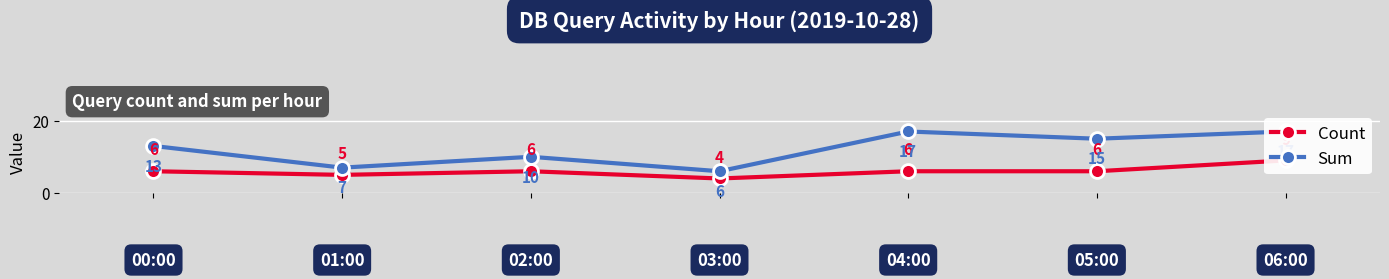

Reading right to left, transcribe all the data shown in this chart.

Count: 6=9	5=6	4=6	3=4	2=6	1=5	0=6
Sum: 6=17	5=15	4=17	3=6	2=10	1=7	0=13